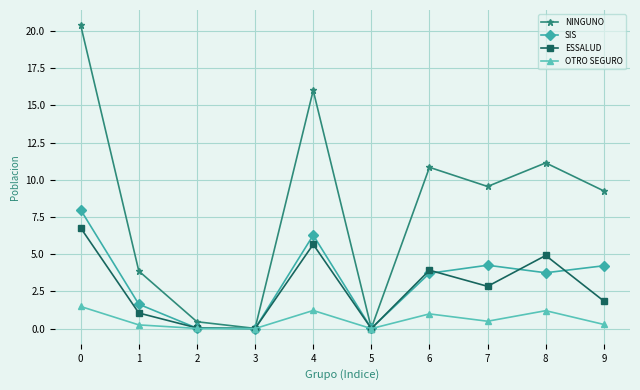

How many data points does each series have?

10